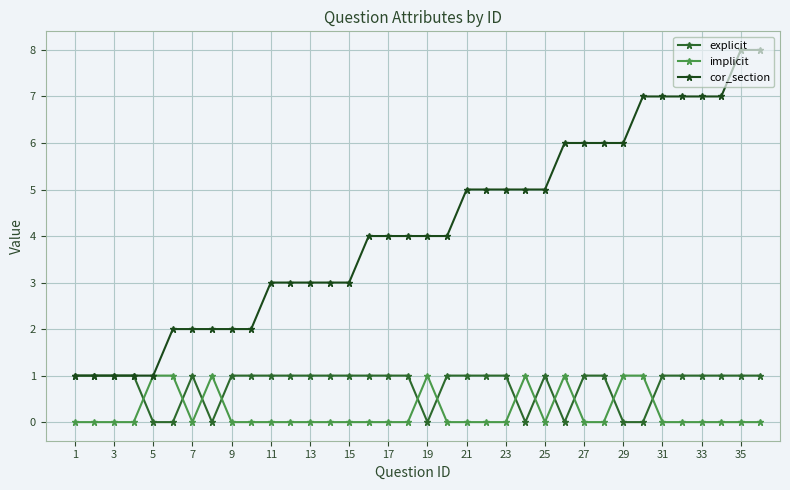

At how many categories does at least one series exceed 0?

36